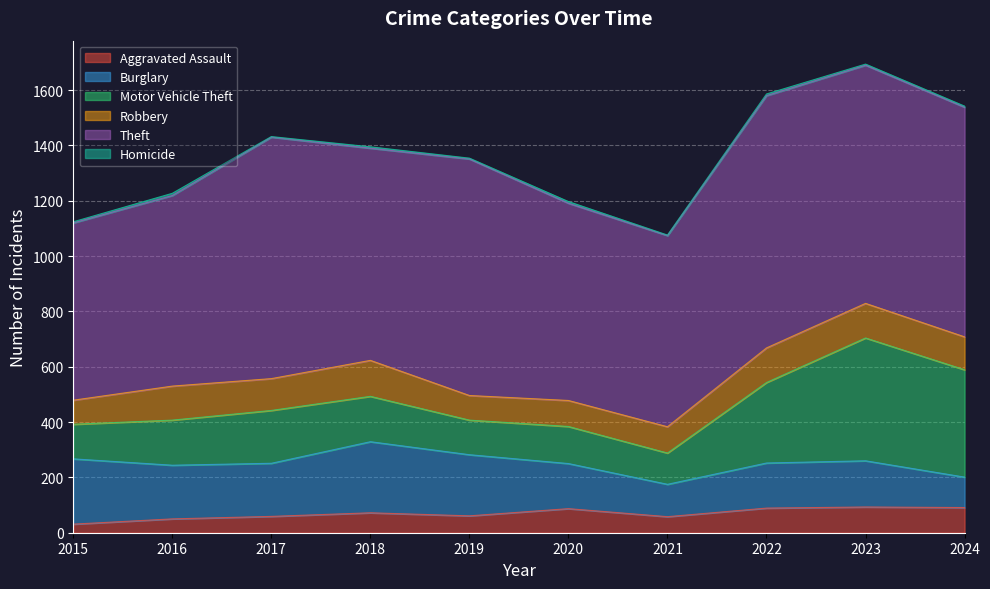

What is the total value across all series at 2017?

1432